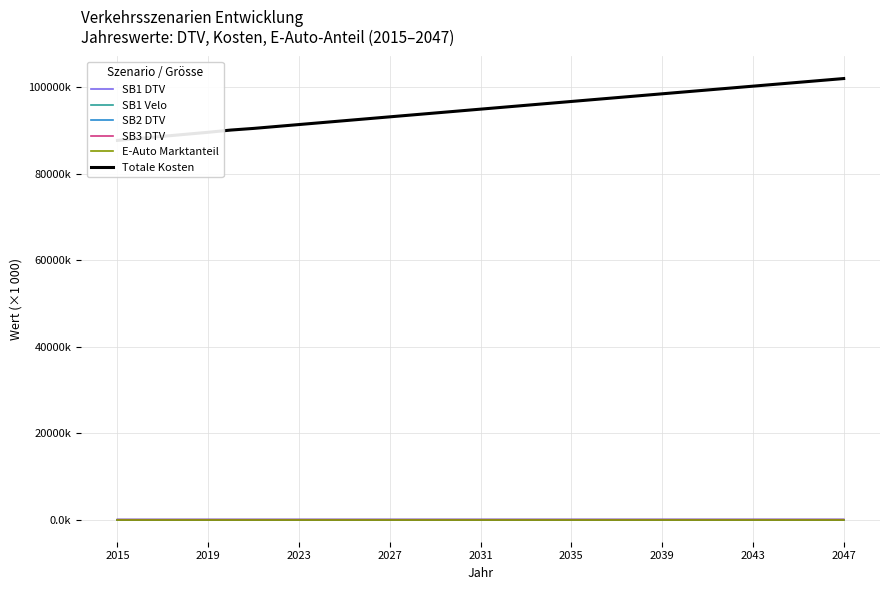

The SB3 DTV series shows 6.1 at 15. True or false?

False